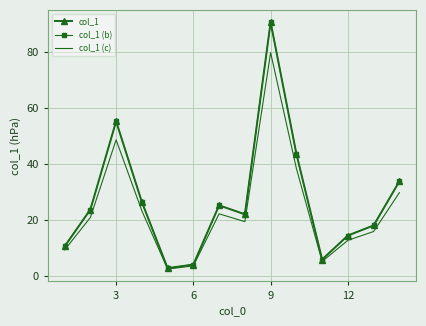

How many series are shown in this chart?

3